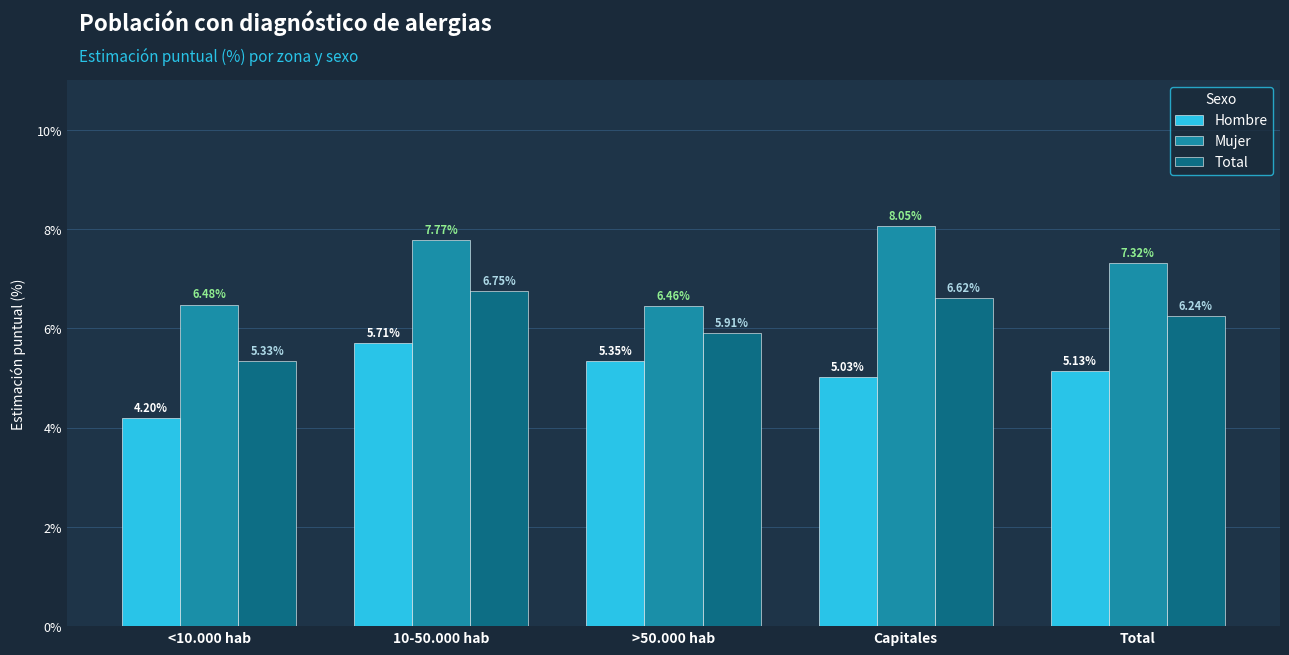

List the series in order of their peak value, highest first.

Mujer, Total, Hombre